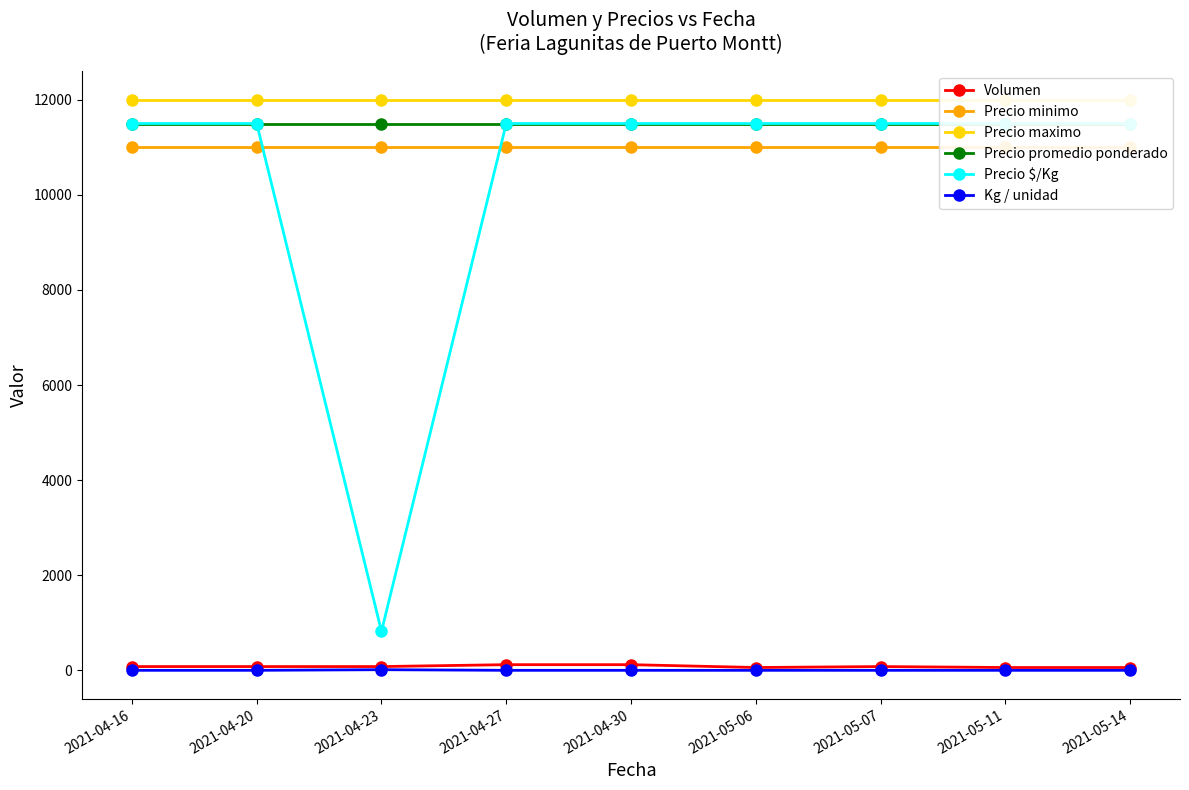

What is the difference between the highest and lowest values at 2021-04-16?

11999